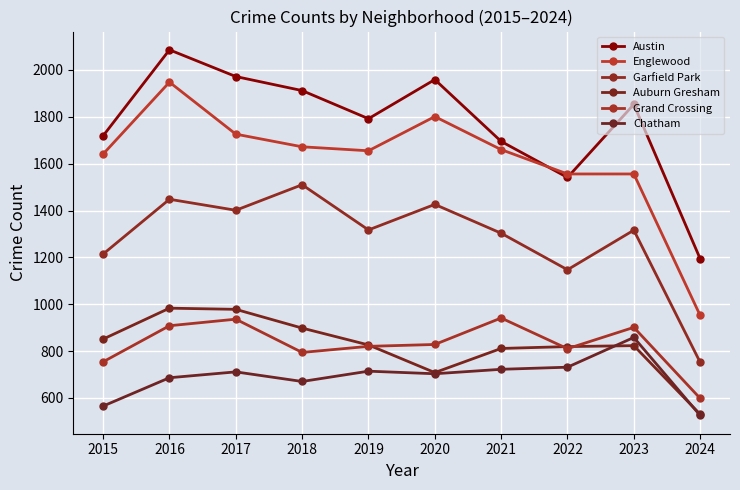

What is the difference between the maximum and minimum values in the Chatham series?

333